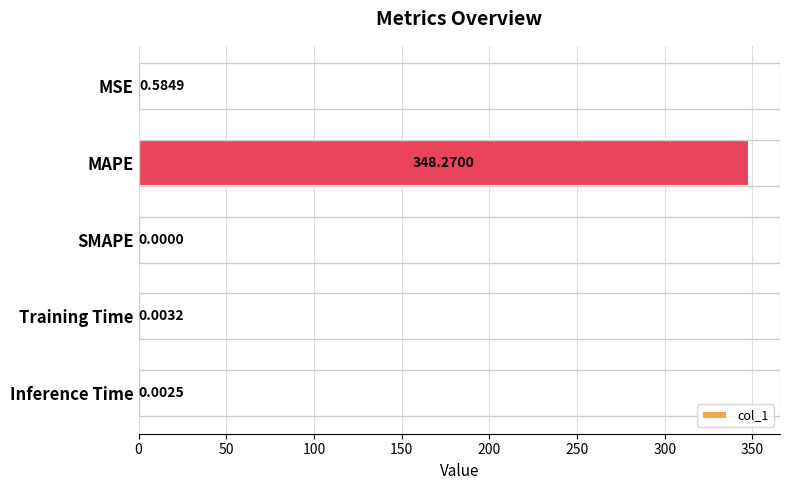

Where is the data nearest to the value 174?

MSE